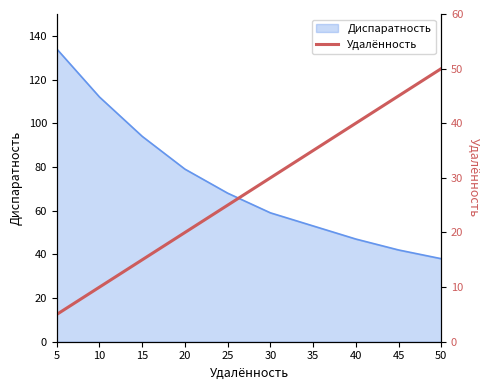

Reading left to right, what are all the values shown in this chart?

5	10	15	20	25	30	35	40	45	50